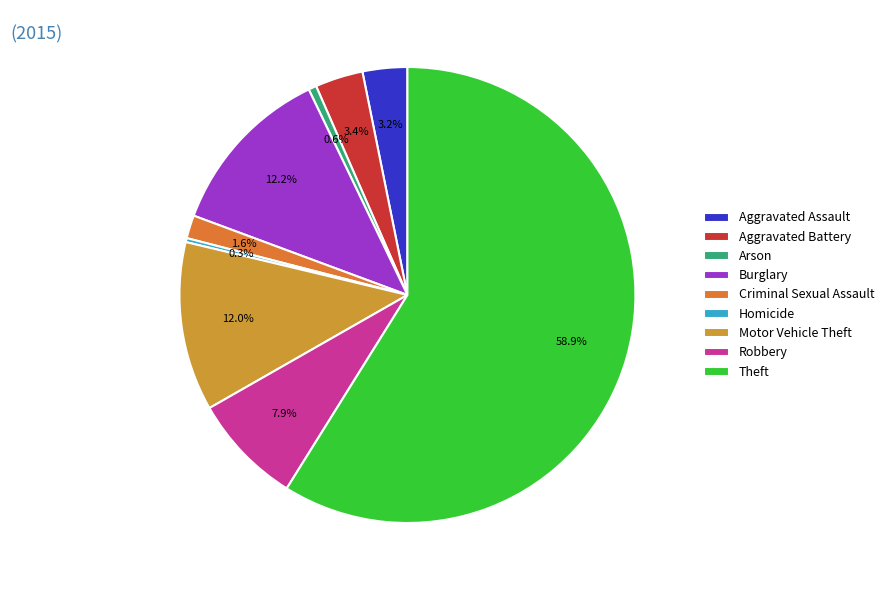

The Homicide slice represents 11% of the pie. True or false?

False